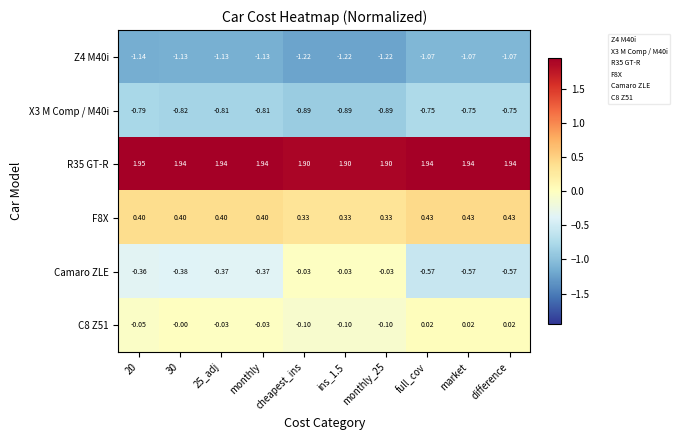

Is the value of Z4 M40i at 20 greater than the value of F8X at ins_1.5?

No